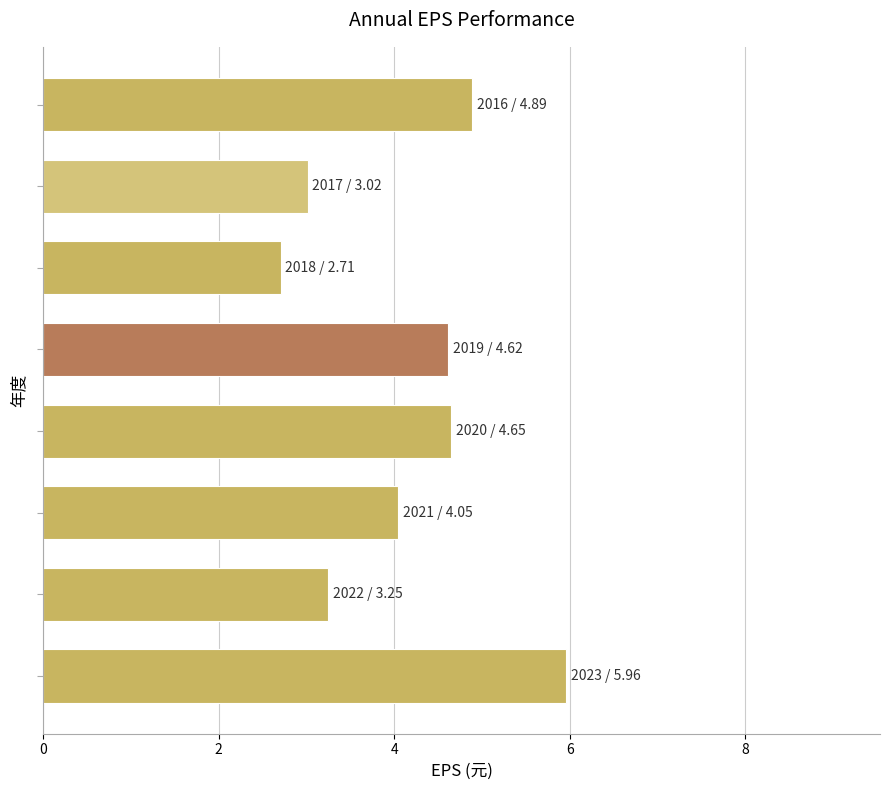

What is the difference between the second highest and minimum values?

2.2